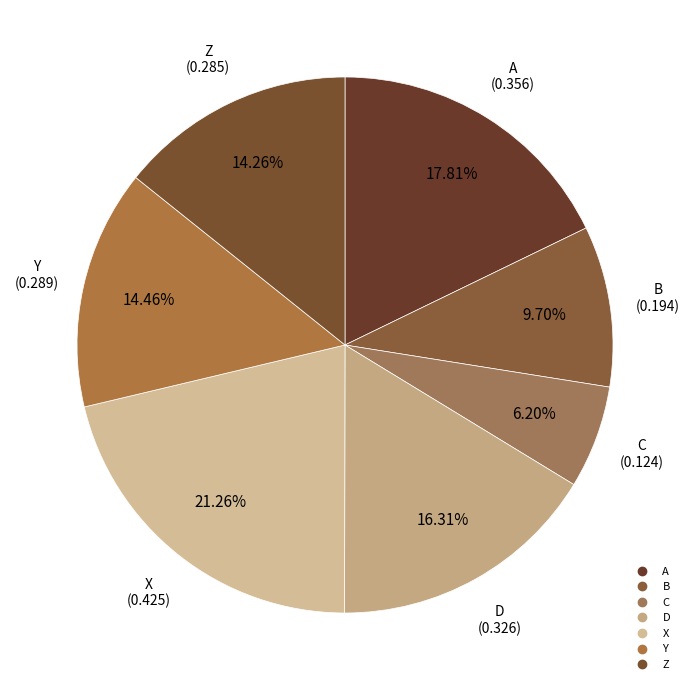

To the nearest percent, what is the difference between the X and Z slice percentages?

7%